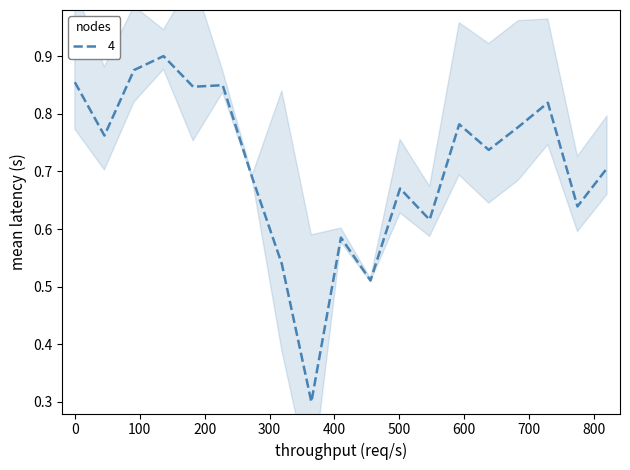

True or false: the data has more than 2 interior local peaks.

True